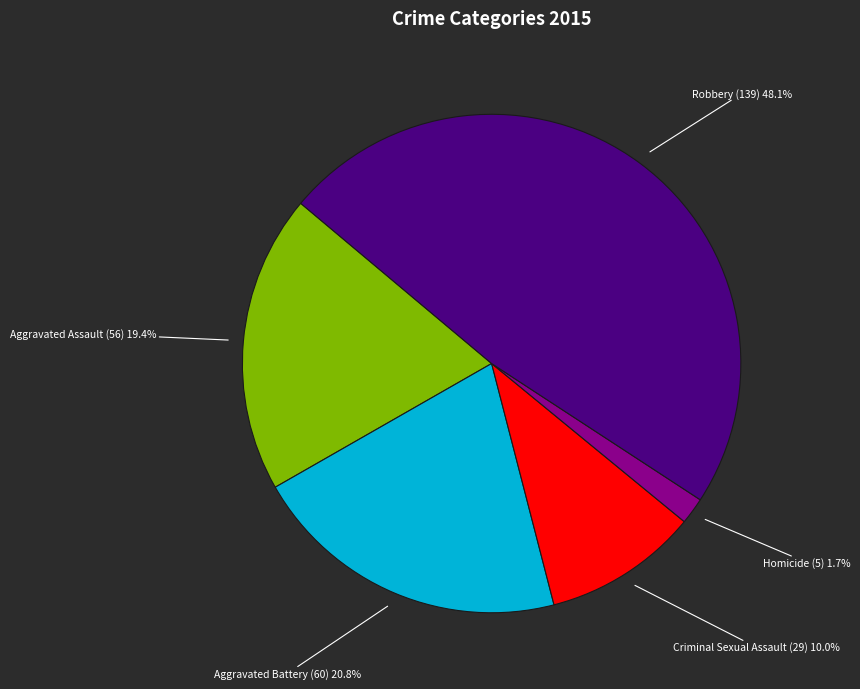

Combined, do Robbery and Aggravated Assault account for over 50%?

Yes